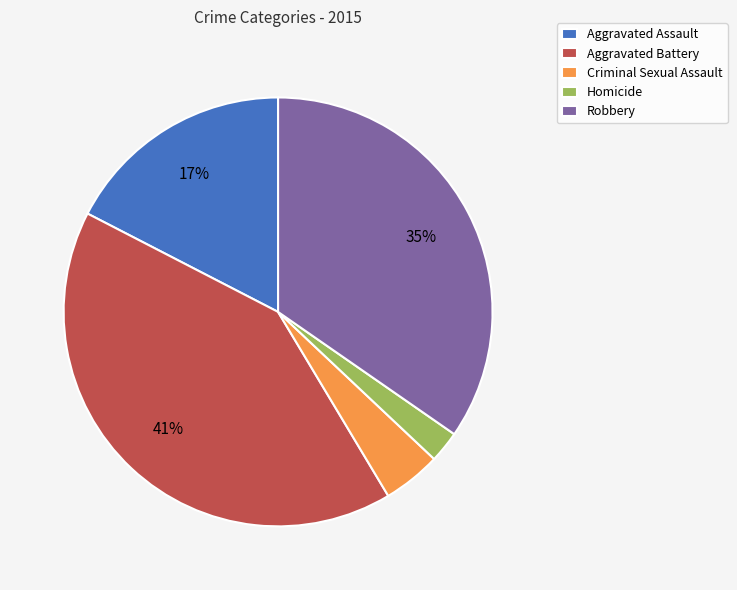

The Aggravated Assault slice represents 5% of the pie. True or false?

False